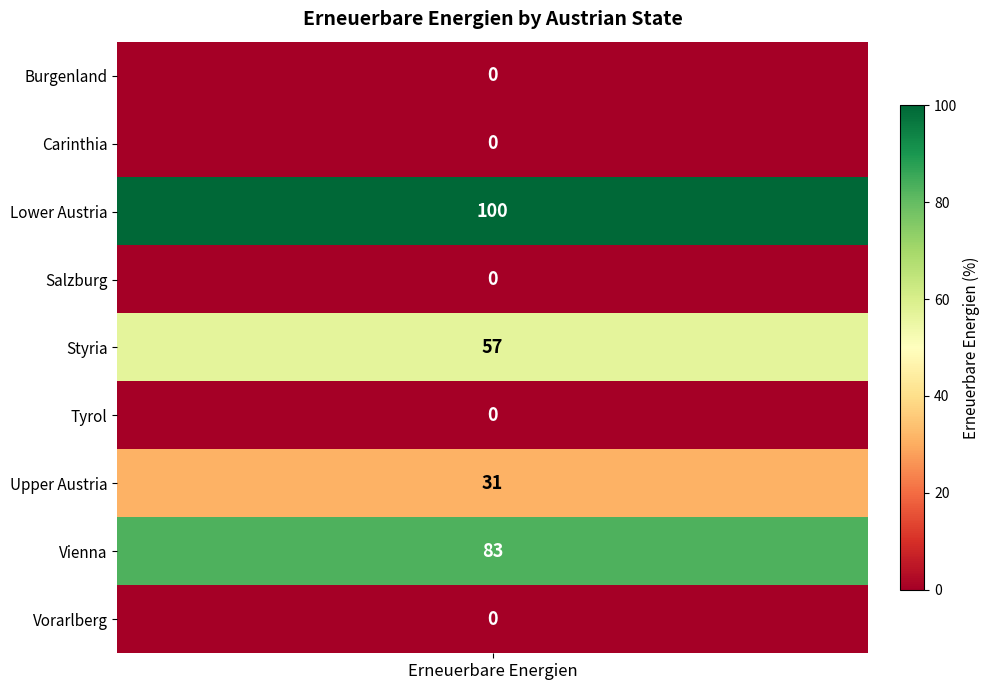

Reading left to right, transcribe all the data shown in this chart.

Burgenland=0	Carinthia=0	Lower Austria=100	Salzburg=0	Styria=57	Tyrol=0	Upper Austria=31	Vienna=83	Vorarlberg=0